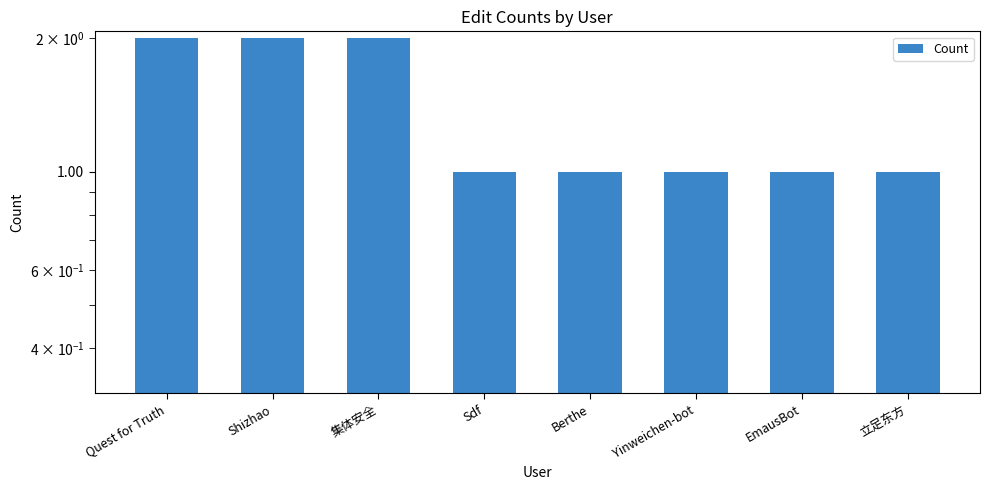

What is the label of the 7th bar from the left?

EmausBot